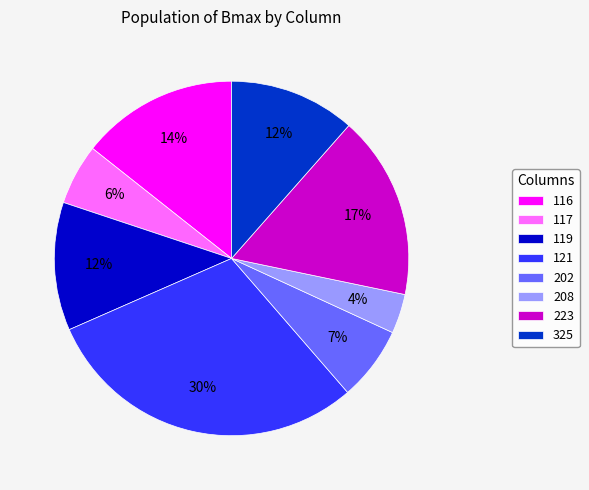

Which has a higher value, 116 or 202?

116